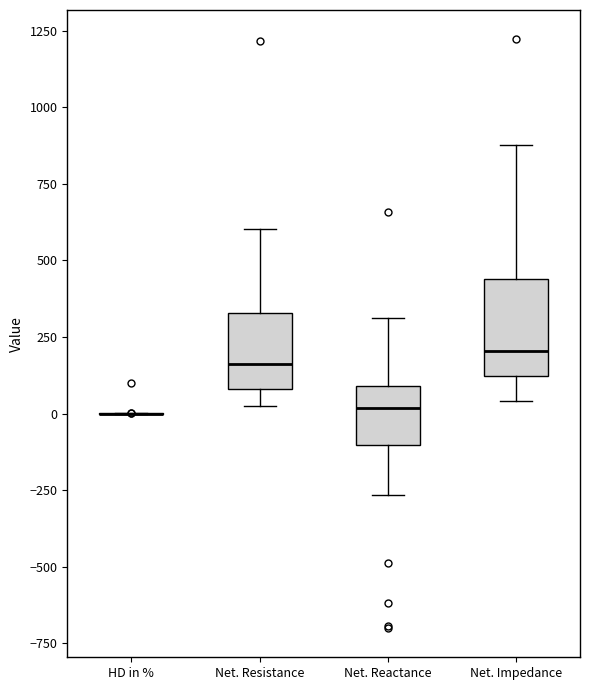

Which box is the tallest, from its lower edge to its upper edge?

Net. Impedance